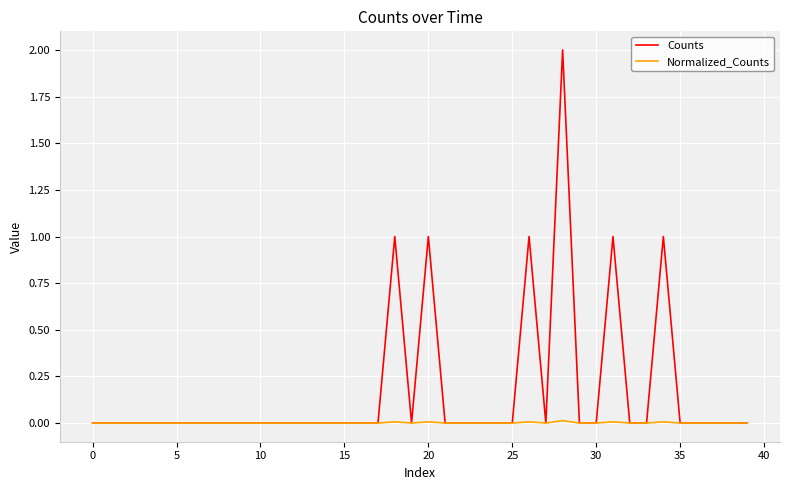

What is the maximum value shown in the chart?

2.0